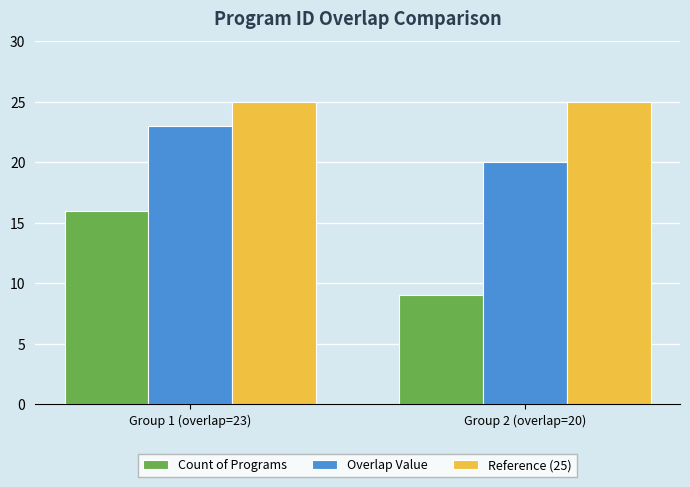

At which category is the sum across all series the highest?

Group 1 (overlap=23)